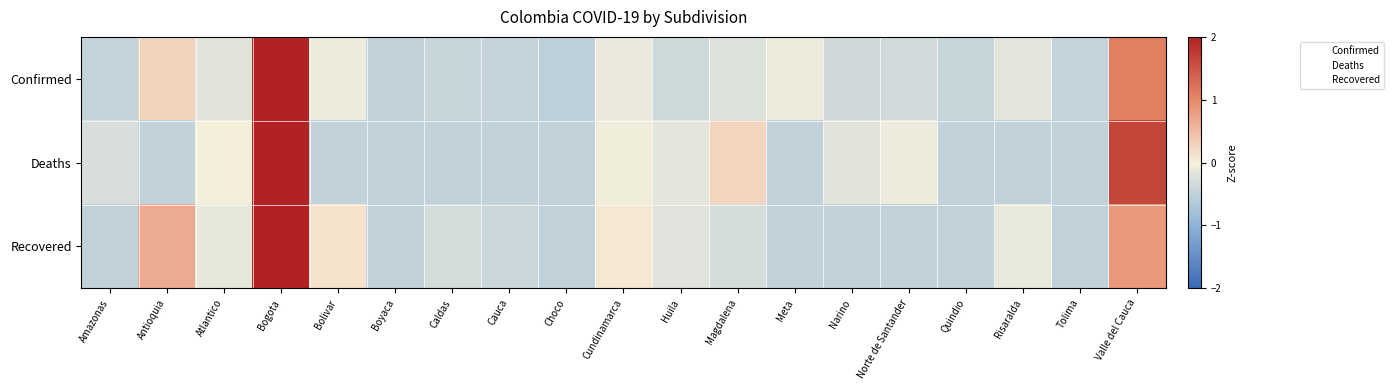

Reading left to right, transcribe all the data shown in this chart.

Confirmed: Amazonas=-0.5	Antioquia=0.3	Atlantico=-0.2	Bogota=3.9	Bolivar=-0.1	Boyaca=-0.5	Caldas=-0.5	Cauca=-0.5	Choco=-0.5	Cundinamarca=-0.1	Huila=-0.4	Magdalena=-0.2	Meta=-0.1	Narino=-0.4	Norte de Santander=-0.4	Quindio=-0.4	Risaralda=-0.2	Tolima=-0.5	Valle del Cauca=1.1
Deaths: Amazonas=-0.3	Antioquia=-0.5	Atlantico=0.0	Bogota=3.7	Bolivar=-0.5	Boyaca=-0.5	Caldas=-0.5	Cauca=-0.5	Choco=-0.5	Cundinamarca=-0.0	Huila=-0.2	Magdalena=0.3	Meta=-0.5	Narino=-0.2	Norte de Santander=-0.1	Quindio=-0.5	Risaralda=-0.5	Tolima=-0.5	Valle del Cauca=1.6
Recovered: Amazonas=-0.5	Antioquia=0.7	Atlantico=-0.1	Bogota=3.9	Bolivar=0.1	Boyaca=-0.5	Caldas=-0.3	Cauca=-0.4	Choco=-0.5	Cundinamarca=0.1	Huila=-0.2	Magdalena=-0.3	Meta=-0.5	Narino=-0.5	Norte de Santander=-0.5	Quindio=-0.5	Risaralda=-0.1	Tolima=-0.5	Valle del Cauca=0.8